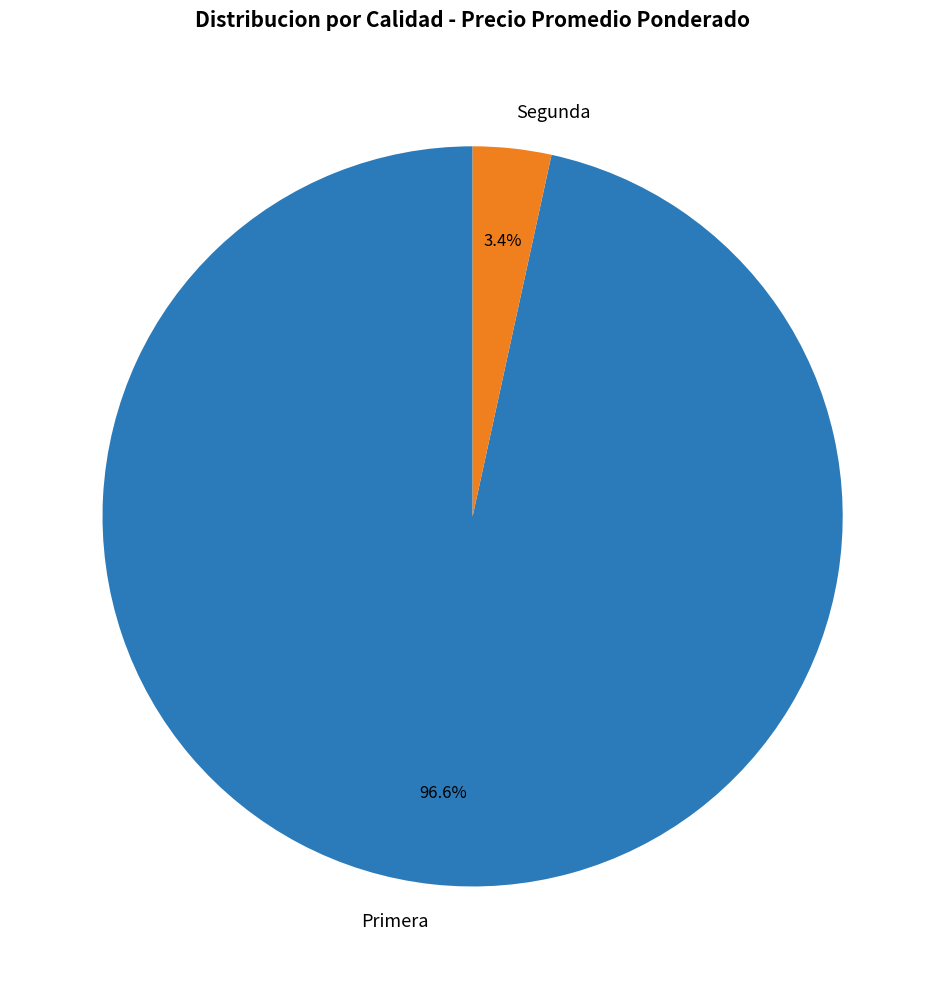

What percentage is NOT represented by Segunda?

96.6%